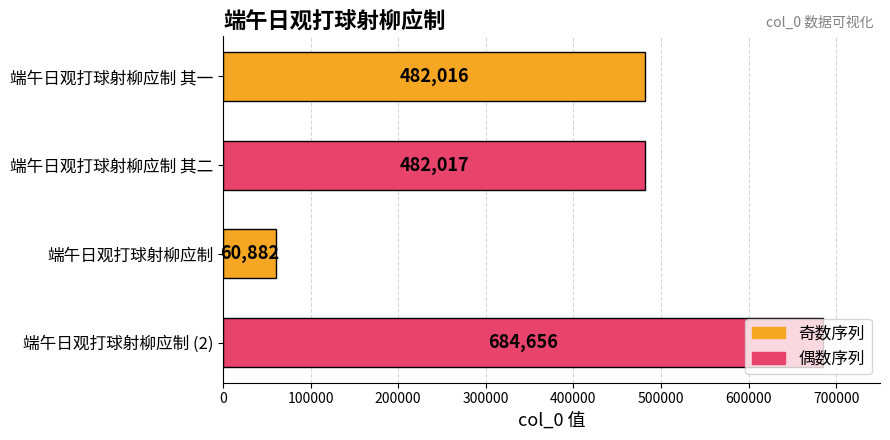

How many data points are less than 482017?

2